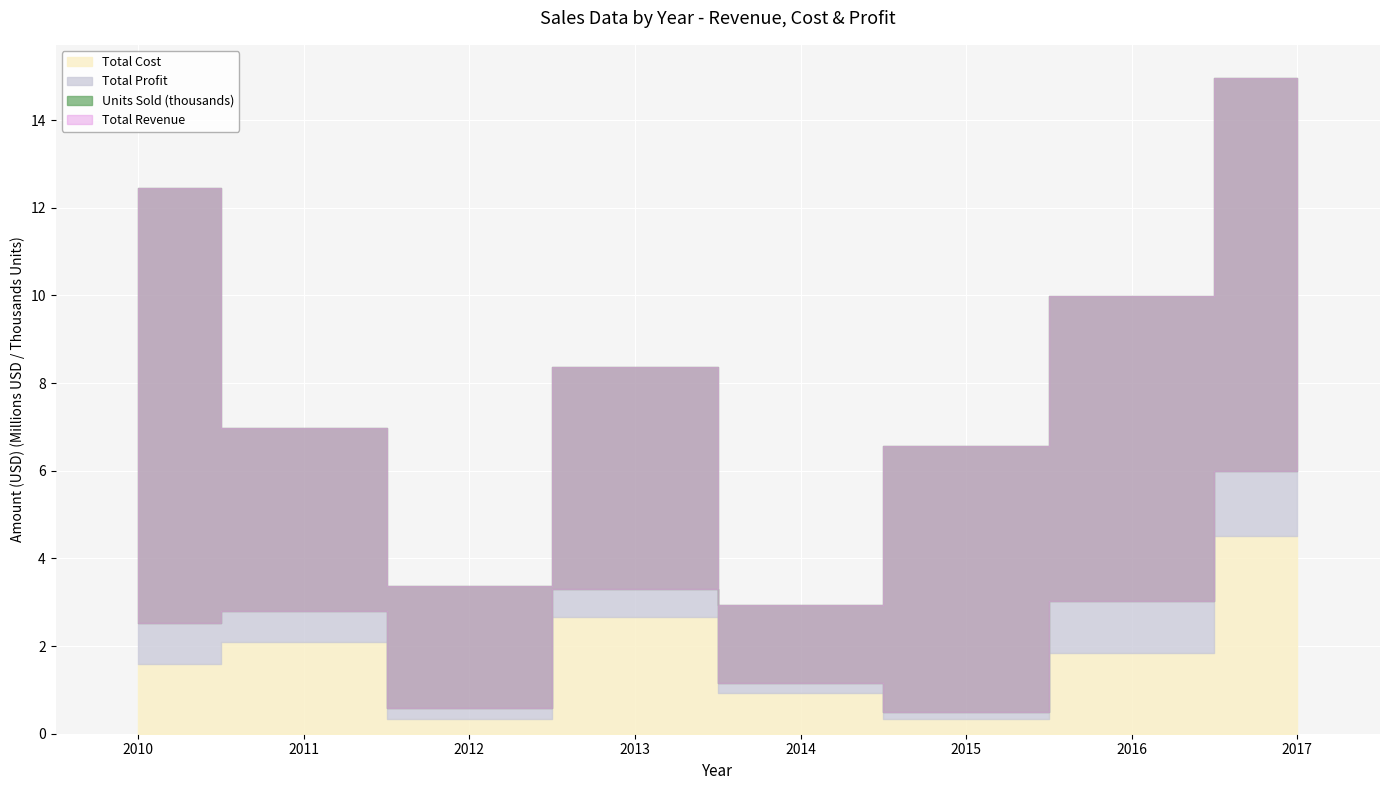

List the series in order of their peak value, highest first.

Total Revenue, Total Cost, Total Profit, Units Sold